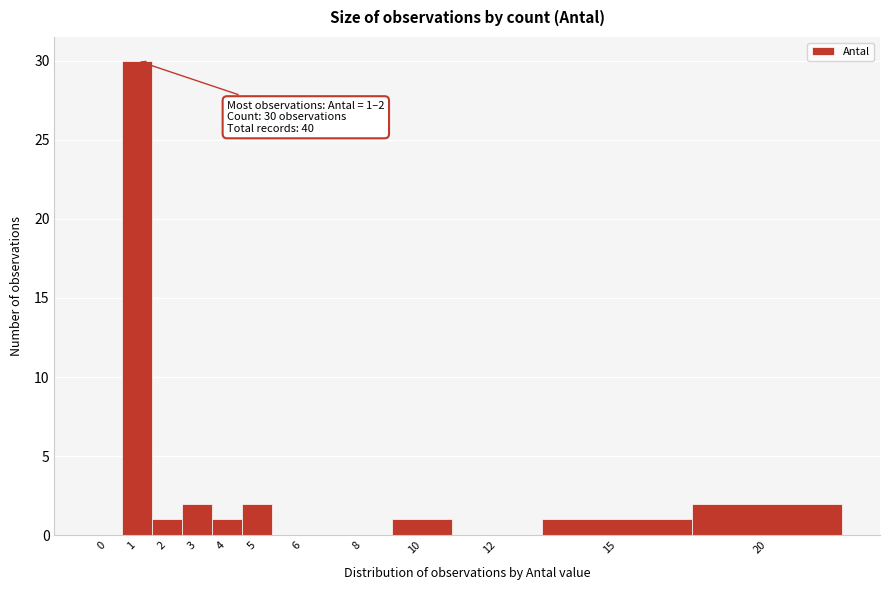

Reading left to right, what are all the values shown in this chart?

0=0	1=30	2=1	3=2	4=1	5=2	6=0	8=0	10=1	12=0	15=1	20=2